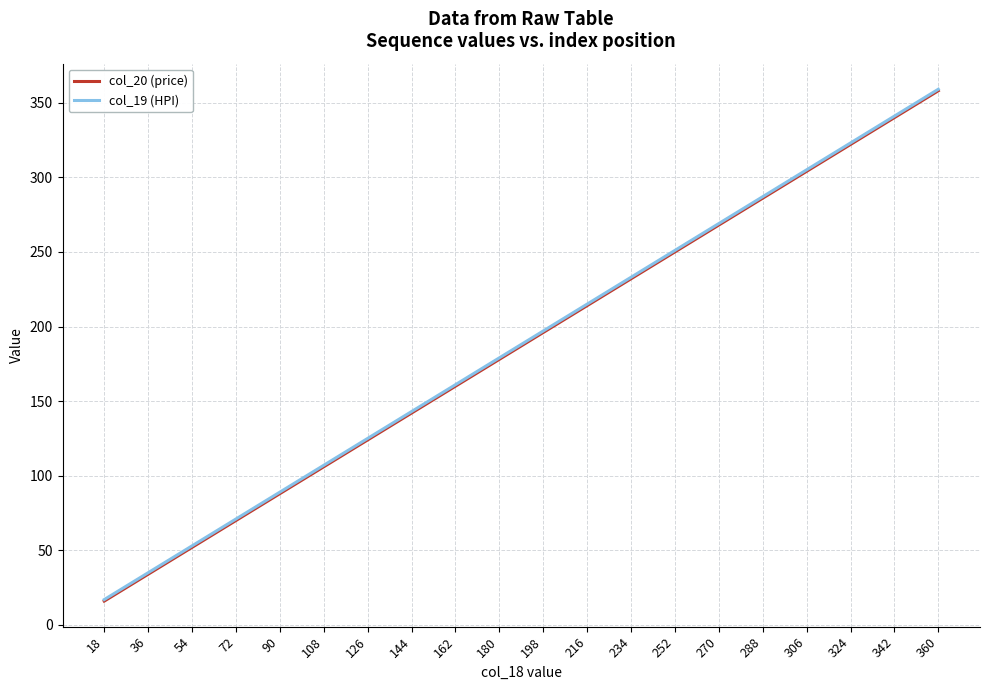

True or false: col_20 (price) has a value of 268 at 270.

True